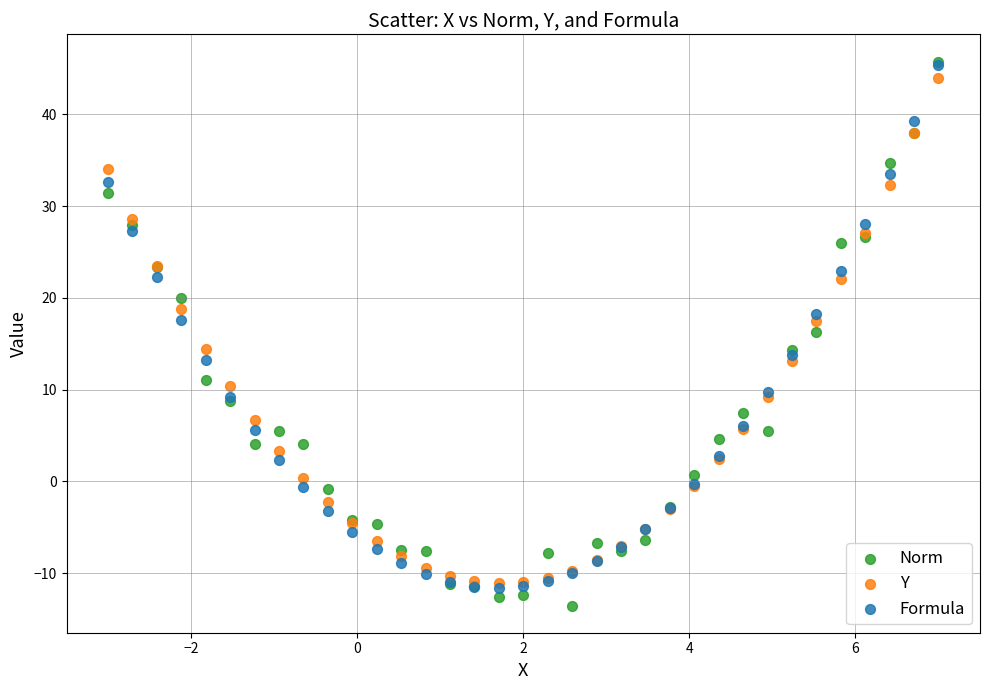

What are all the series names shown in the legend?

Norm, Y, Formula